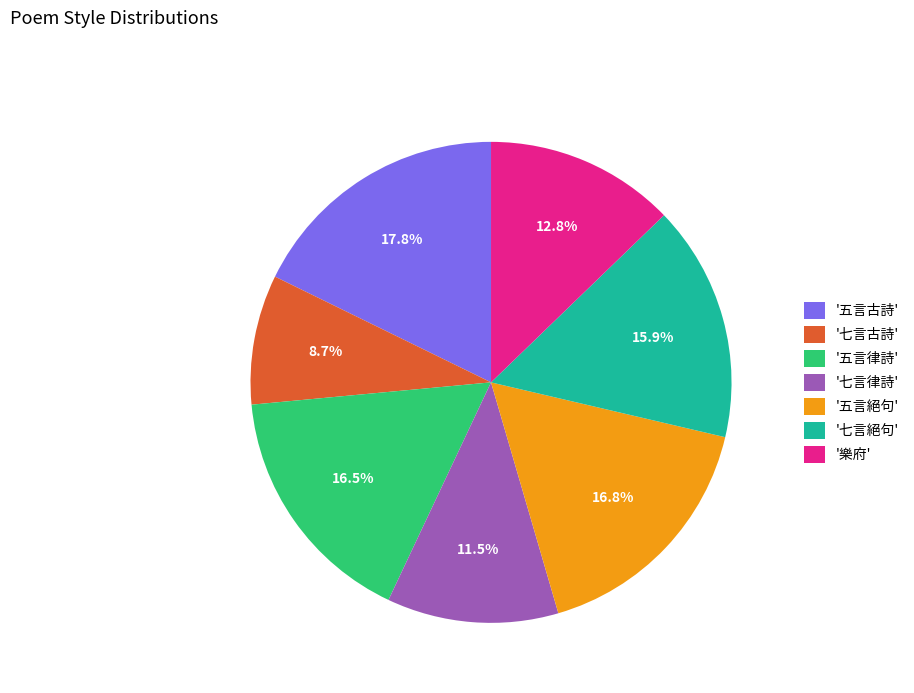

What is the smallest slice in the pie chart?

'七言古詩'